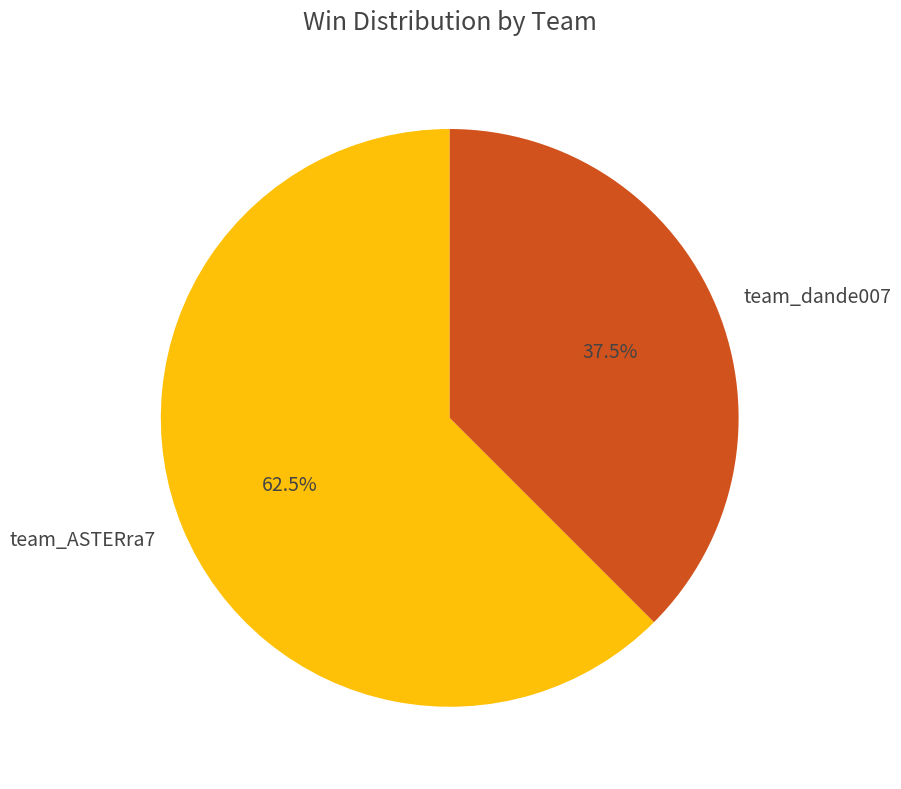

Is team_dande007 the majority of the pie?

No